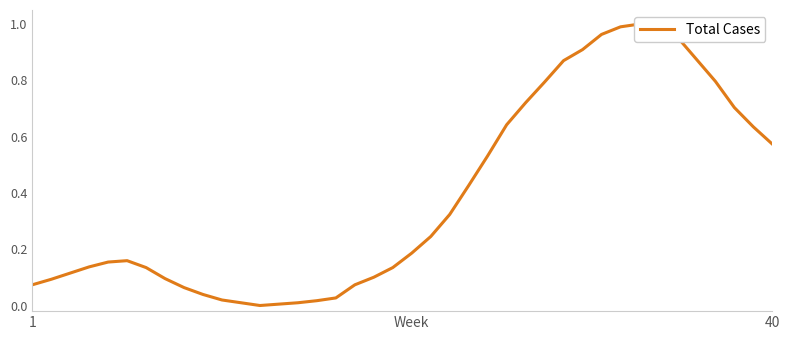

How many distinct data groups are displayed?

1